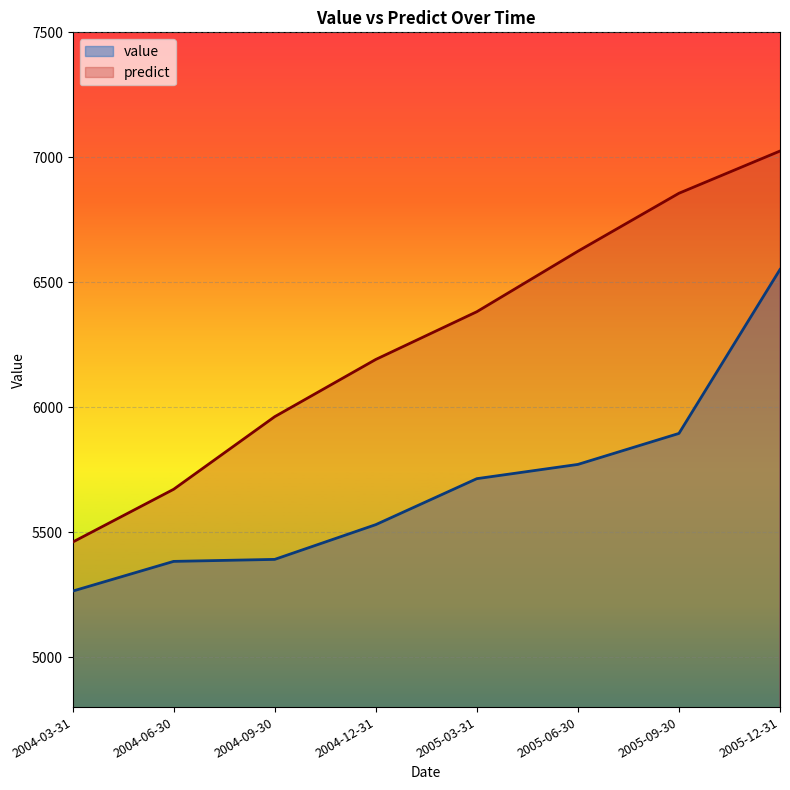

Reading left to right, transcribe all the data shown in this chart.

value: 5264.0	5383.0	5391.0	5530.0	5714.0	5771.0	5895.0	6551.0
predict: 5460.0	5671.5	5962.0	6191.0	6382.0	6624.0	6856.0	7025.0